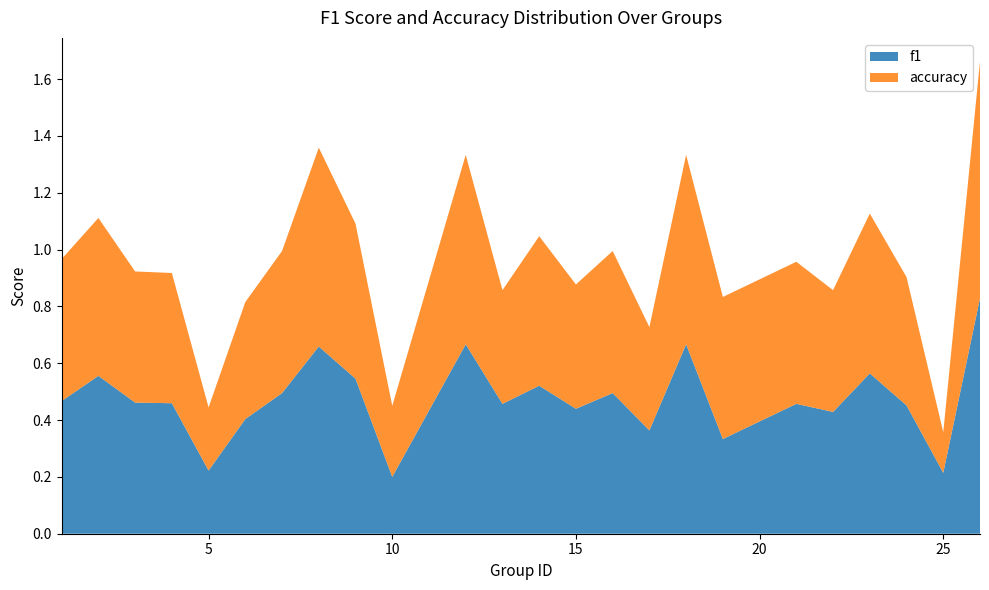

Reading right to left, extract all data points from this chart.

f1: 0.8	0.2	0.5	0.6	0.4	0.5	0.3	0.7	0.4	0.5	0.4	0.5	0.5	0.7	0.2	0.5	0.7	0.5	0.4	0.2	0.5	0.5	0.6	0.5
accuracy: 0.8	0.1	0.5	0.6	0.4	0.5	0.5	0.7	0.4	0.5	0.4	0.5	0.4	0.7	0.2	0.5	0.7	0.5	0.4	0.2	0.5	0.5	0.6	0.5